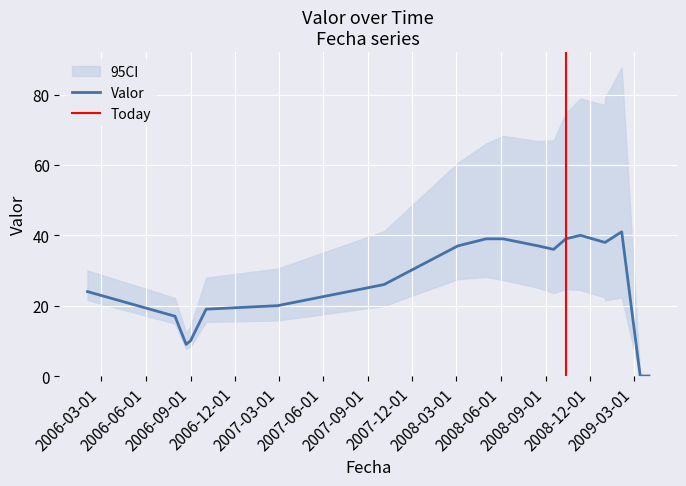

Which category has the highest value across all series?

2009-02-04